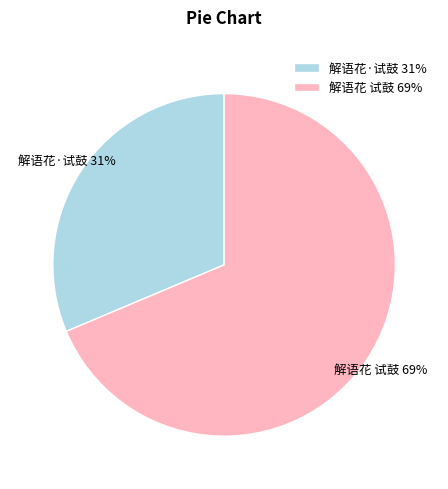

What percentage is the 解语花 试鼓 slice, to the nearest percent?

69%